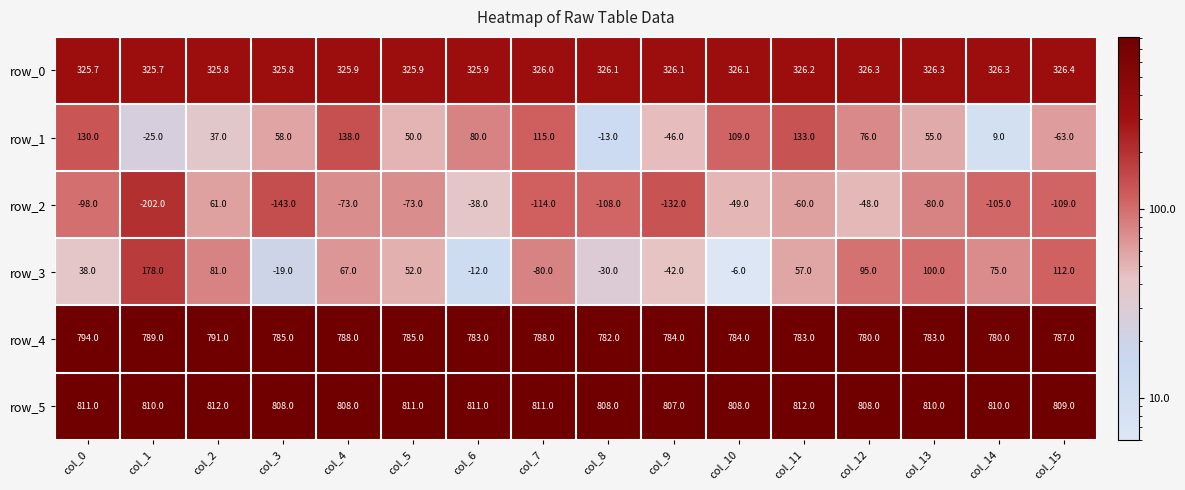

What is the sum of all row_0 values?

5216.5